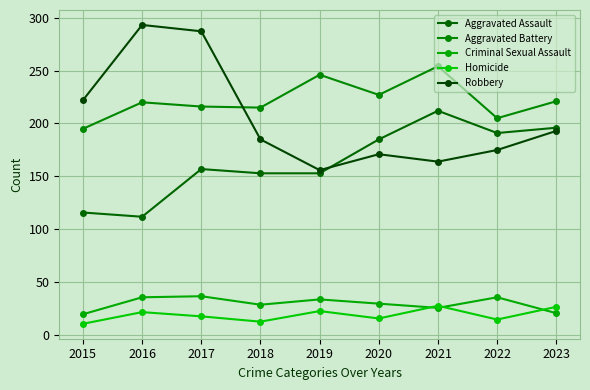

What is the sum of all Robbery values?

1846